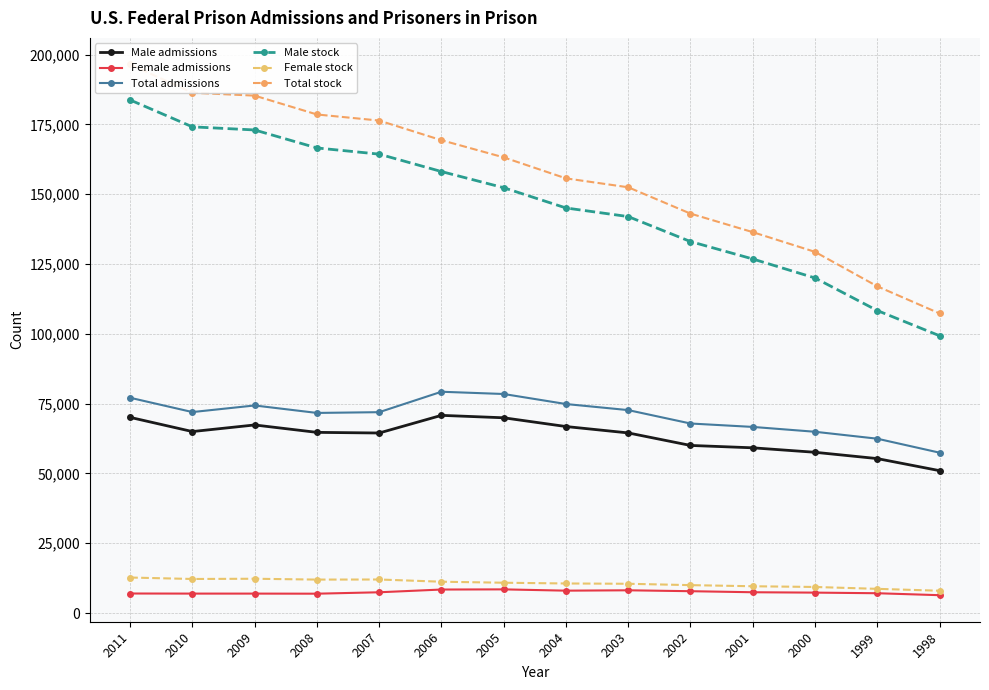

The value of Female stock at 2001 is 15531. True or false?

False